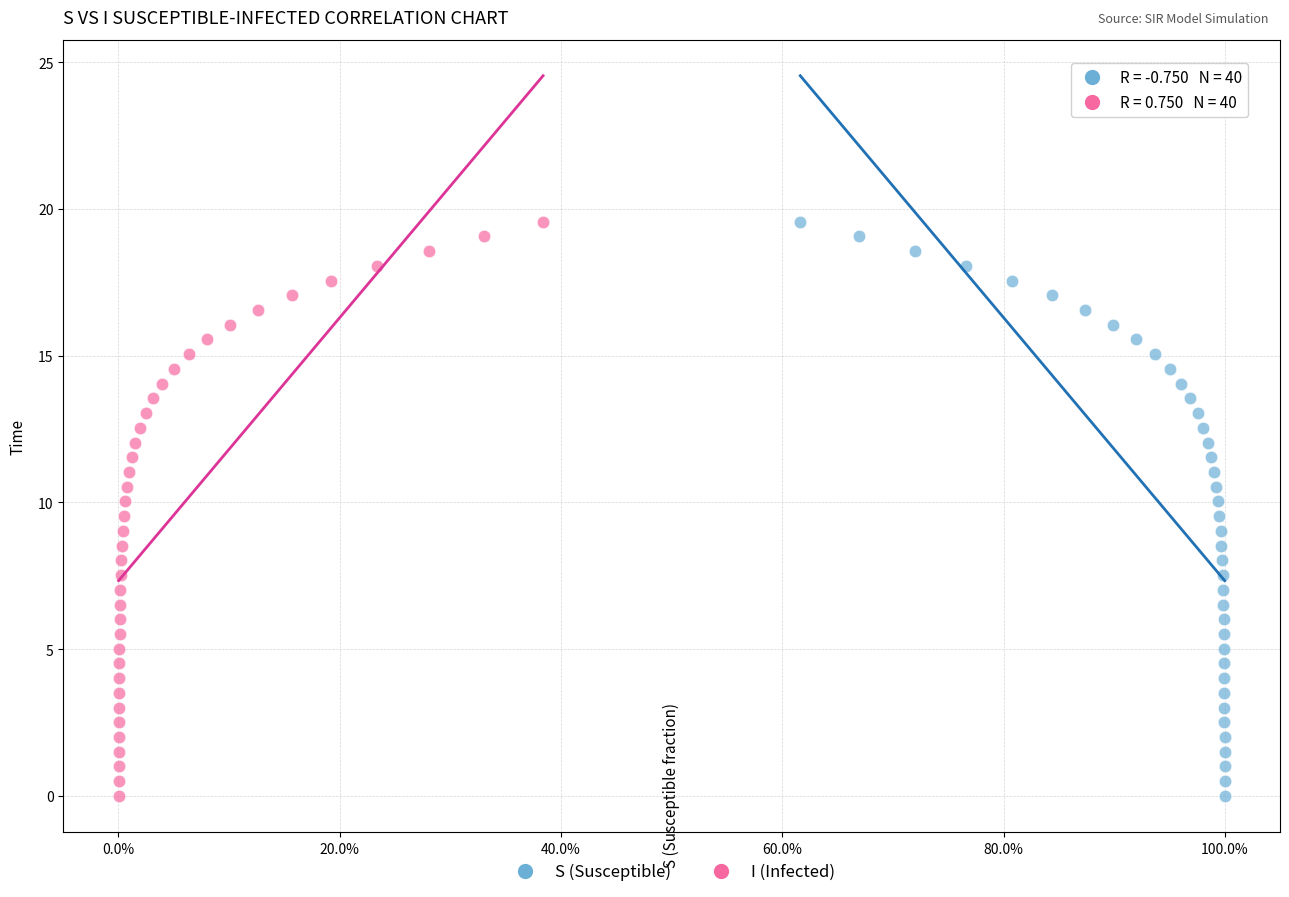

What are all the series names shown in the legend?

S (Susceptible), I (Infected)